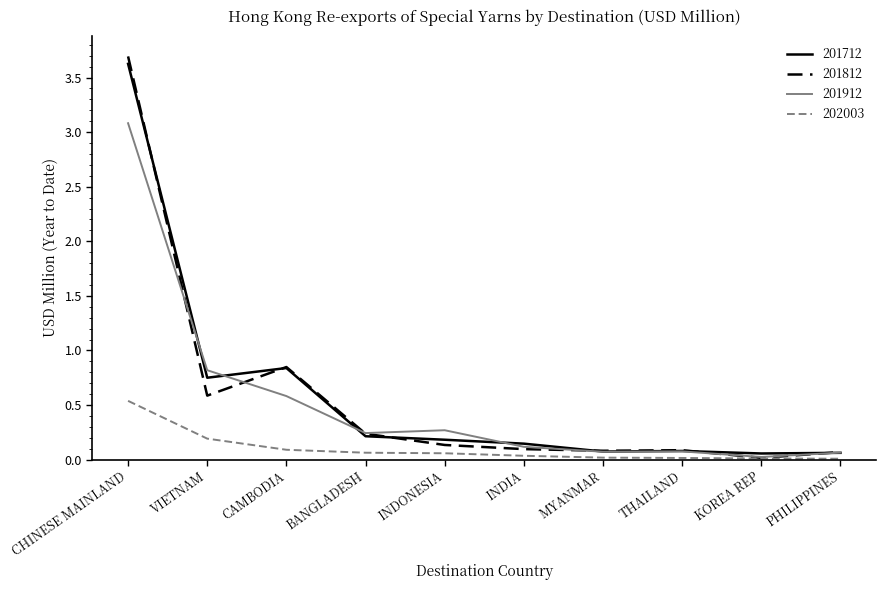

At which label does 201712 reach its peak?

CHINESE MAINLAND